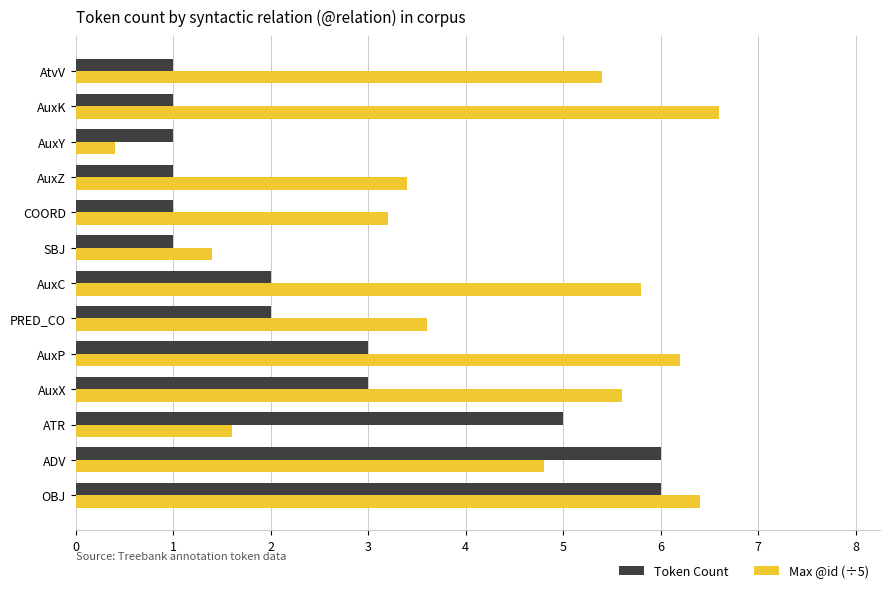

Rank the categories by Max @id (÷5) value from lowest to highest.

AuxY, SBJ, ATR, COORD, AuxZ, PRED_CO, ADV, AtvV, AuxX, AuxC, AuxP, OBJ, AuxK